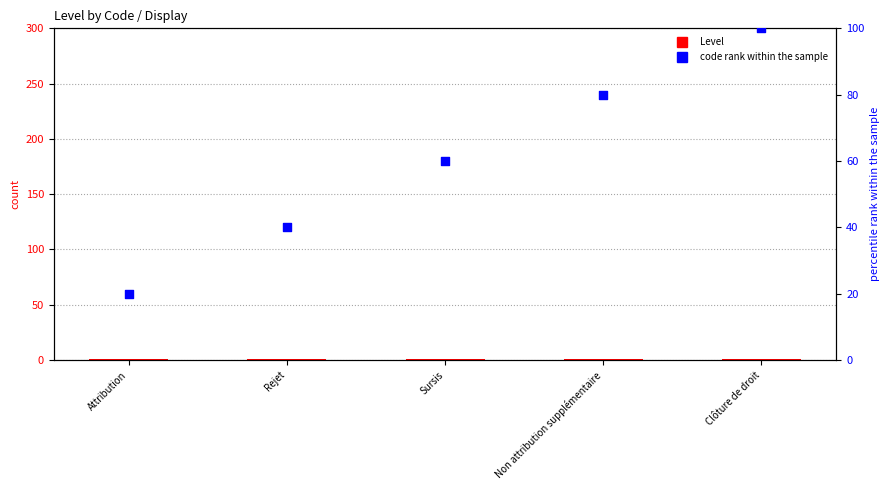

Which series has the largest total across all categories?

code rank within the sample